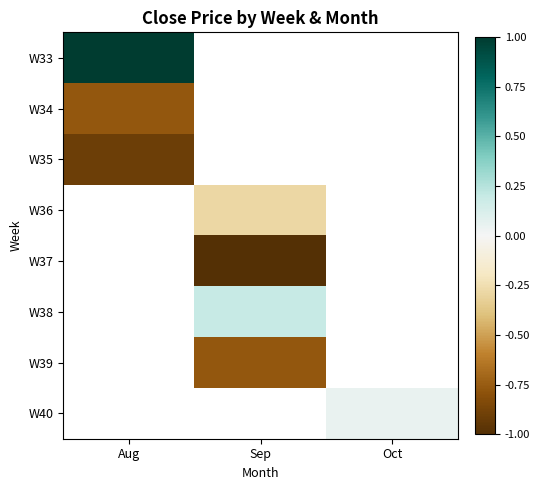

At how many categories does at least one series exceed 0?

3